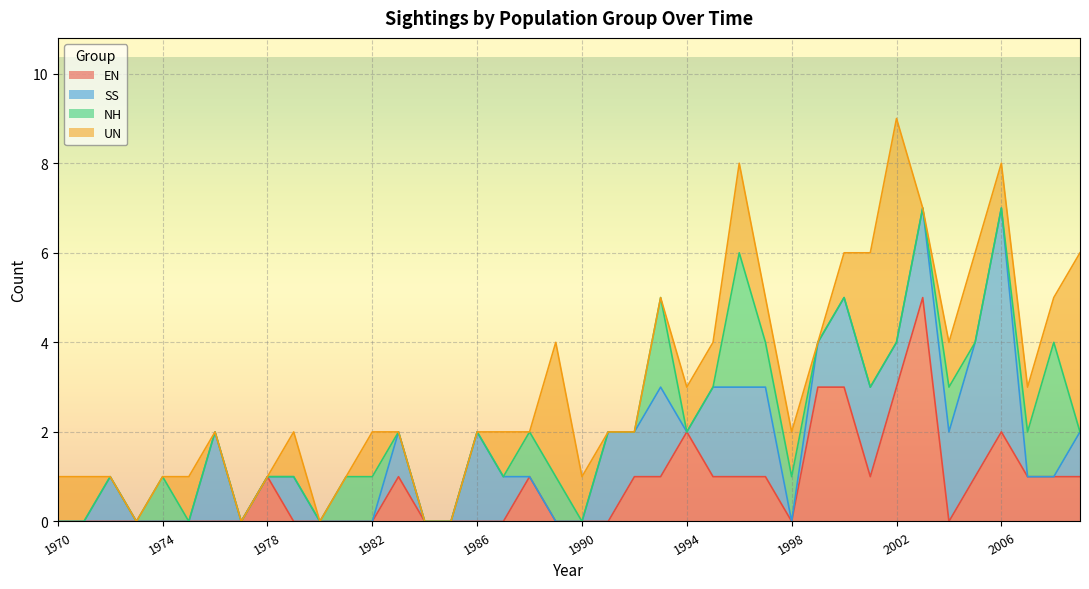

Which has a higher value, 1982 or 1976?

1982